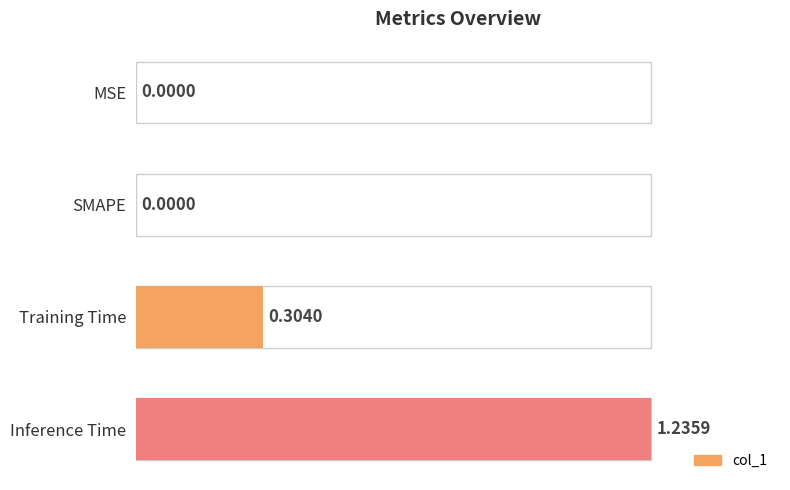

Which category has the highest value across all series?

Inference Time